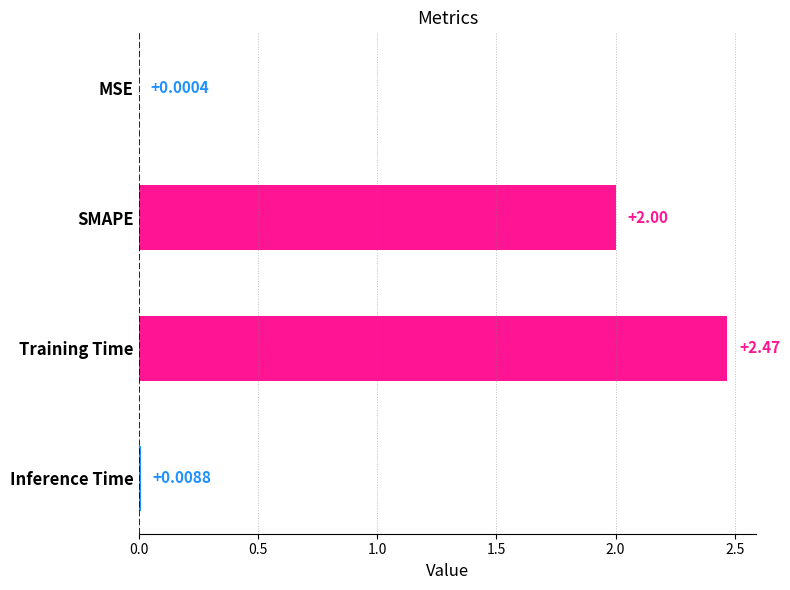

What is the change in value from MSE to Training Time?

+2.5